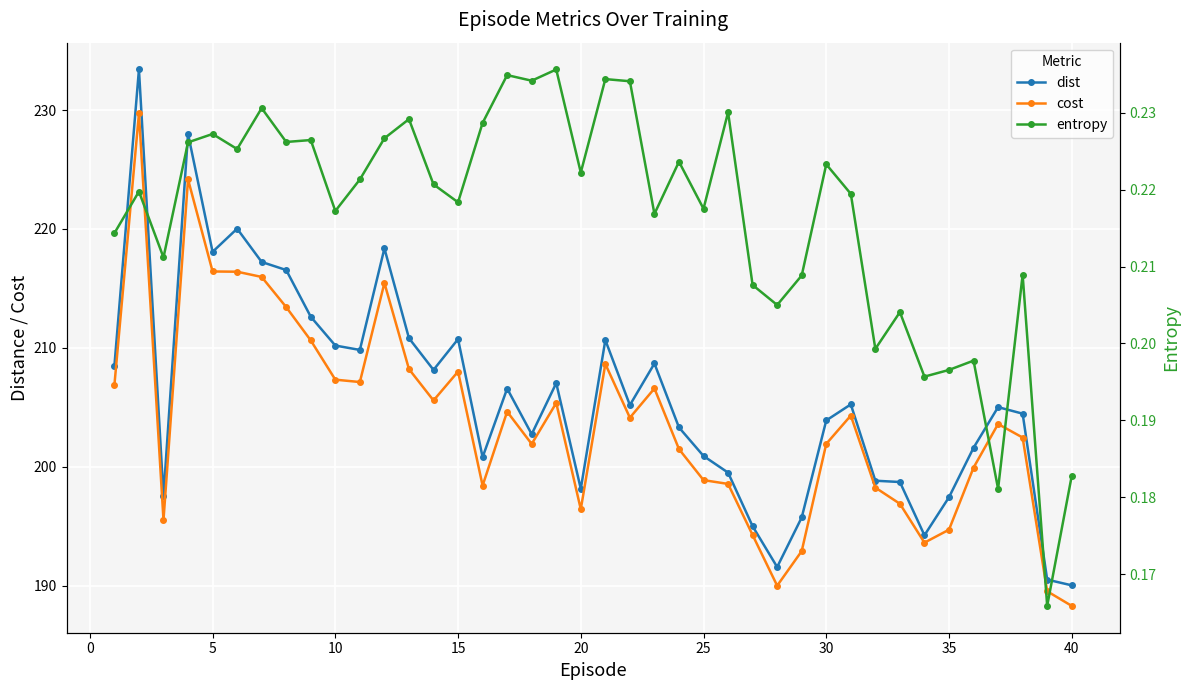

The dist series shows 43.9 at 25. True or false?

False